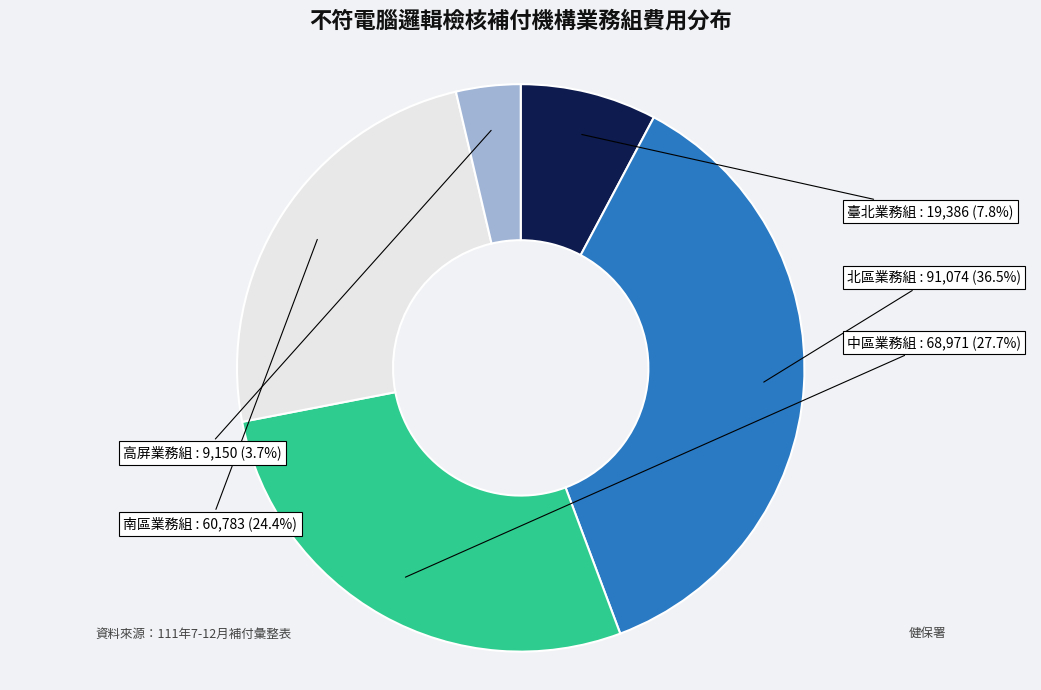

How many slices are in this pie chart?

5